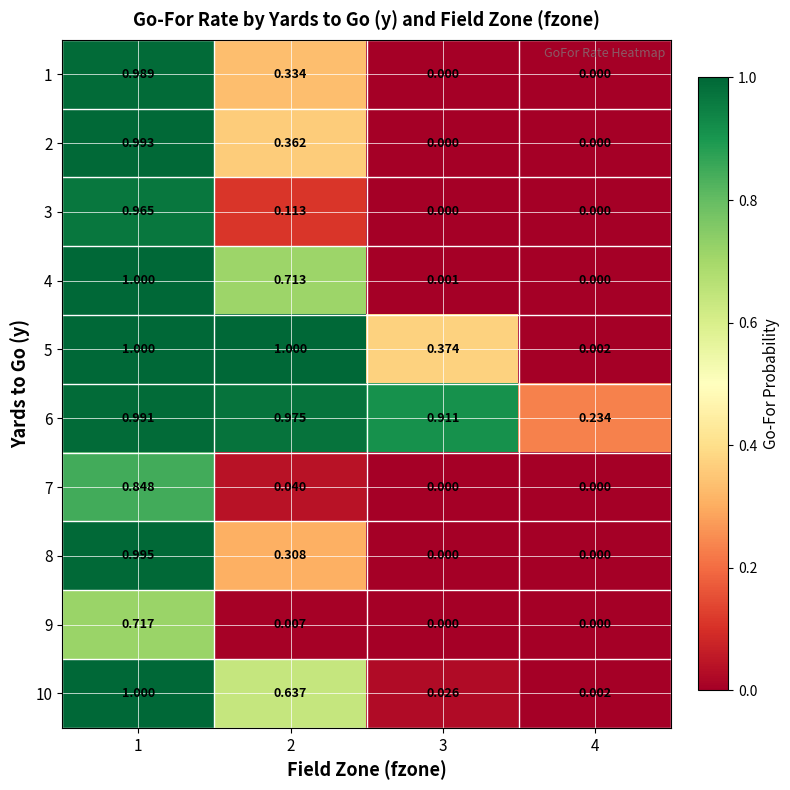

Is the value of 3 at 3 greater than the value of 5 at 1?

No